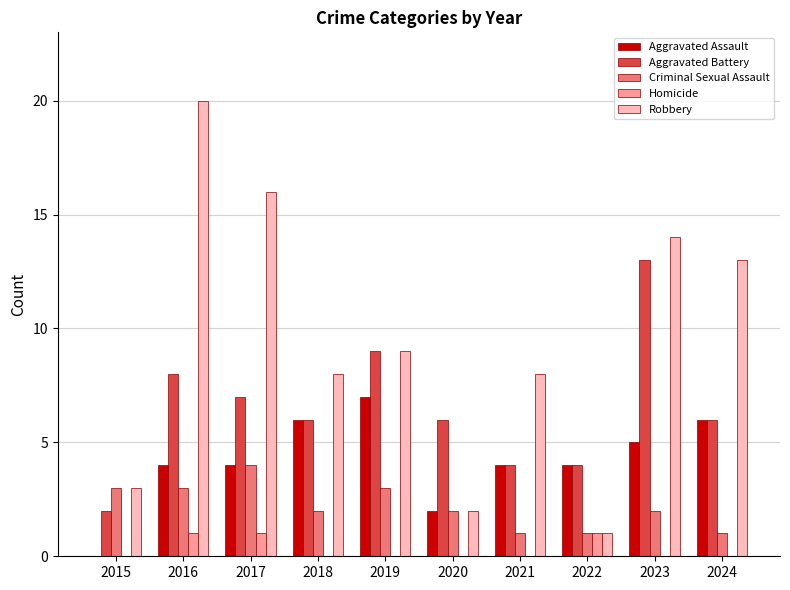

At which label is Robbery closest to 10?

2019